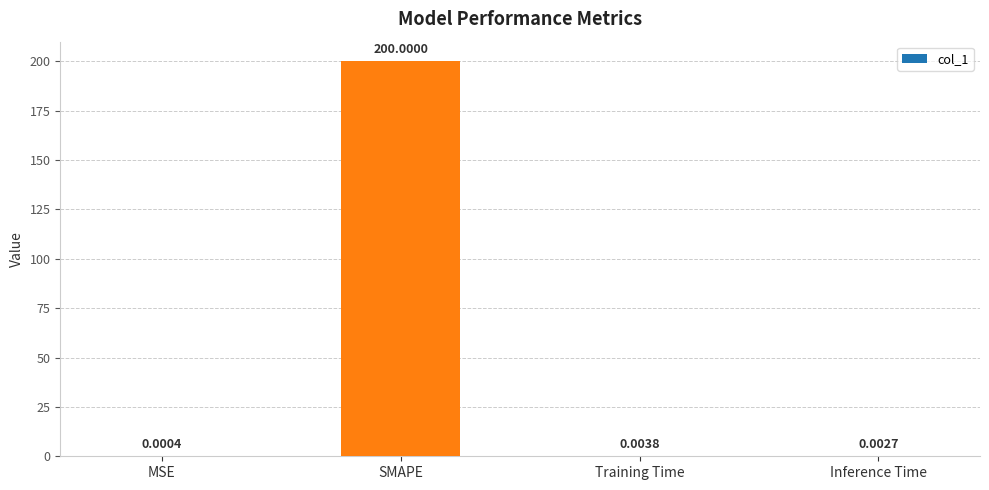

Which has a higher value, MSE or Inference Time?

Inference Time